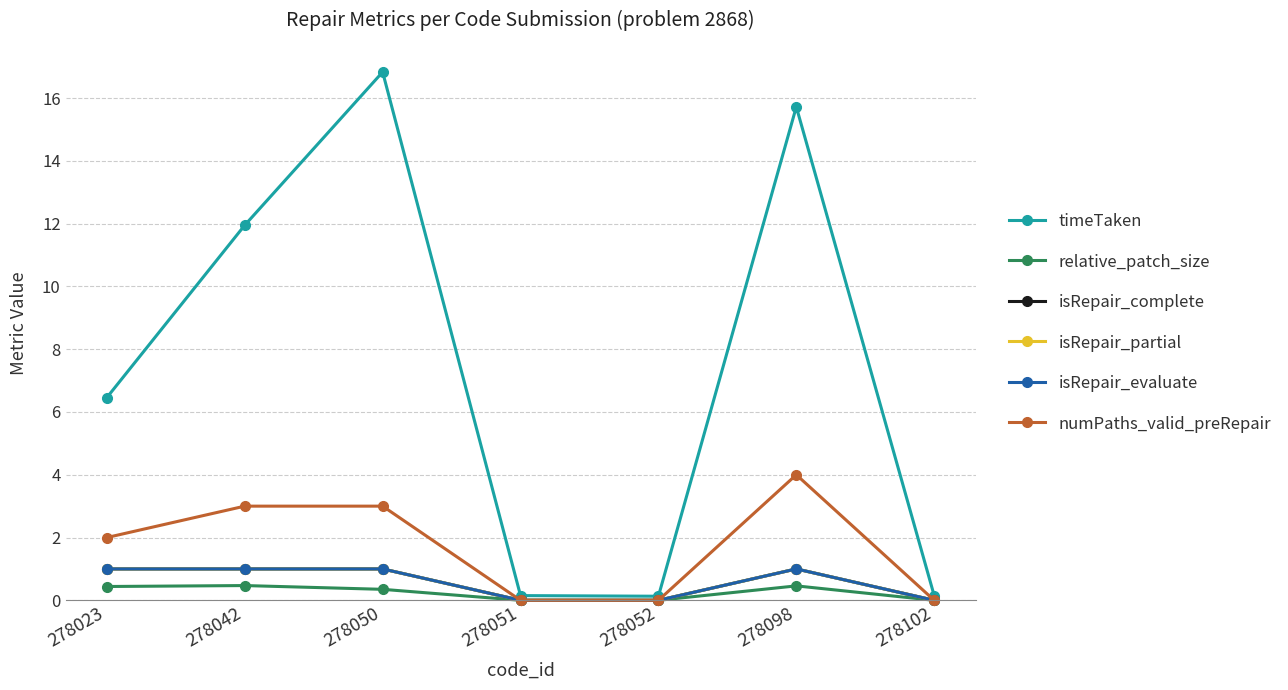

What is the average value of the relative_patch_size series?

0.2